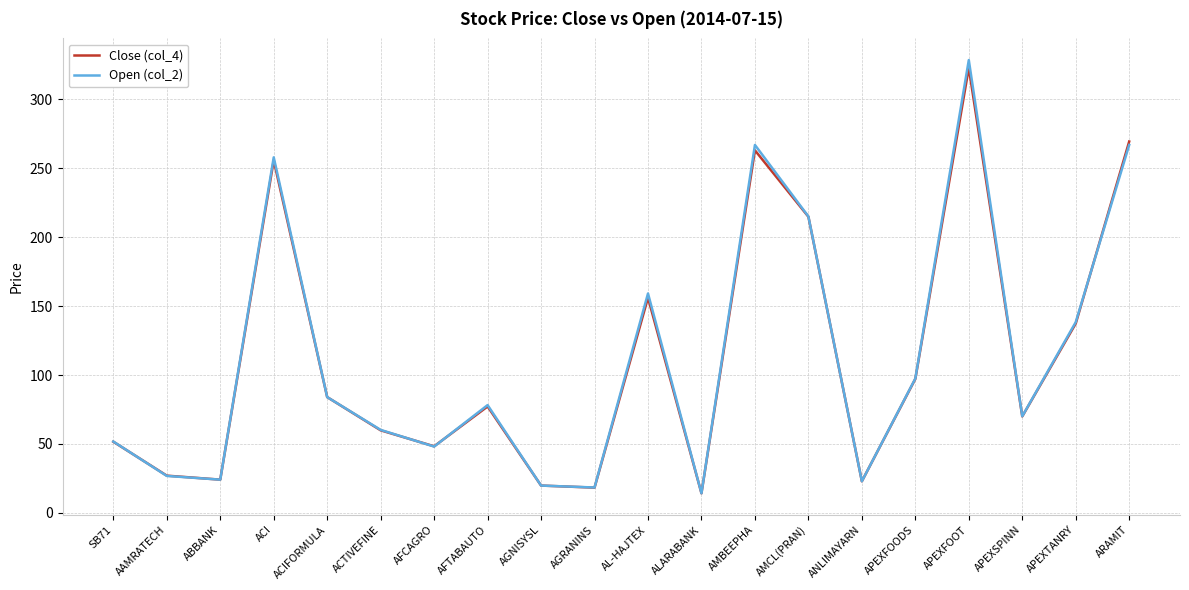

Rank the series at AMBEEPHA from highest to lowest value.

Open (col_2), Close (col_4)